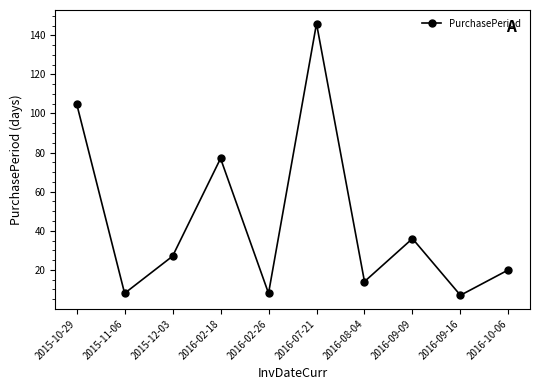

What position from the left is 2016-09-16?

9